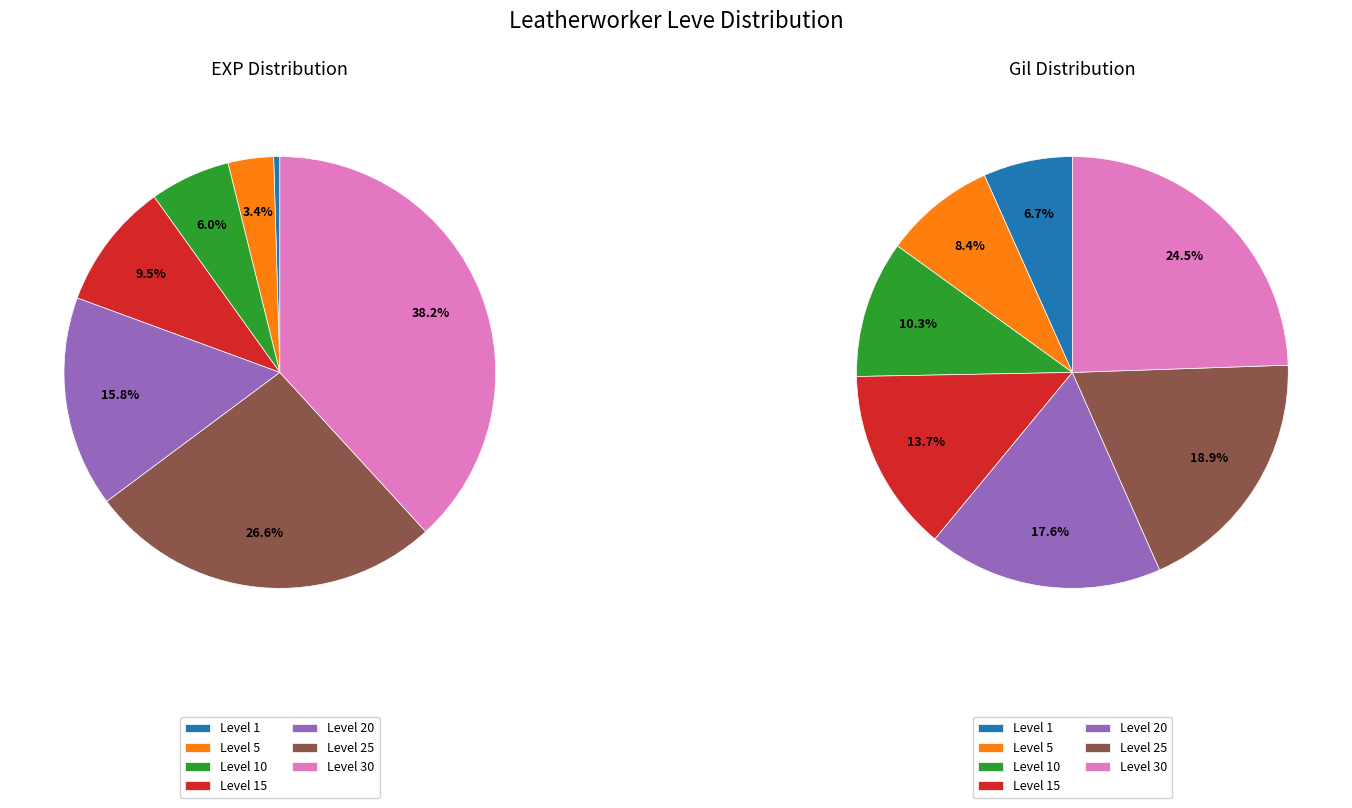

Is 26 the majority of the pie?

No